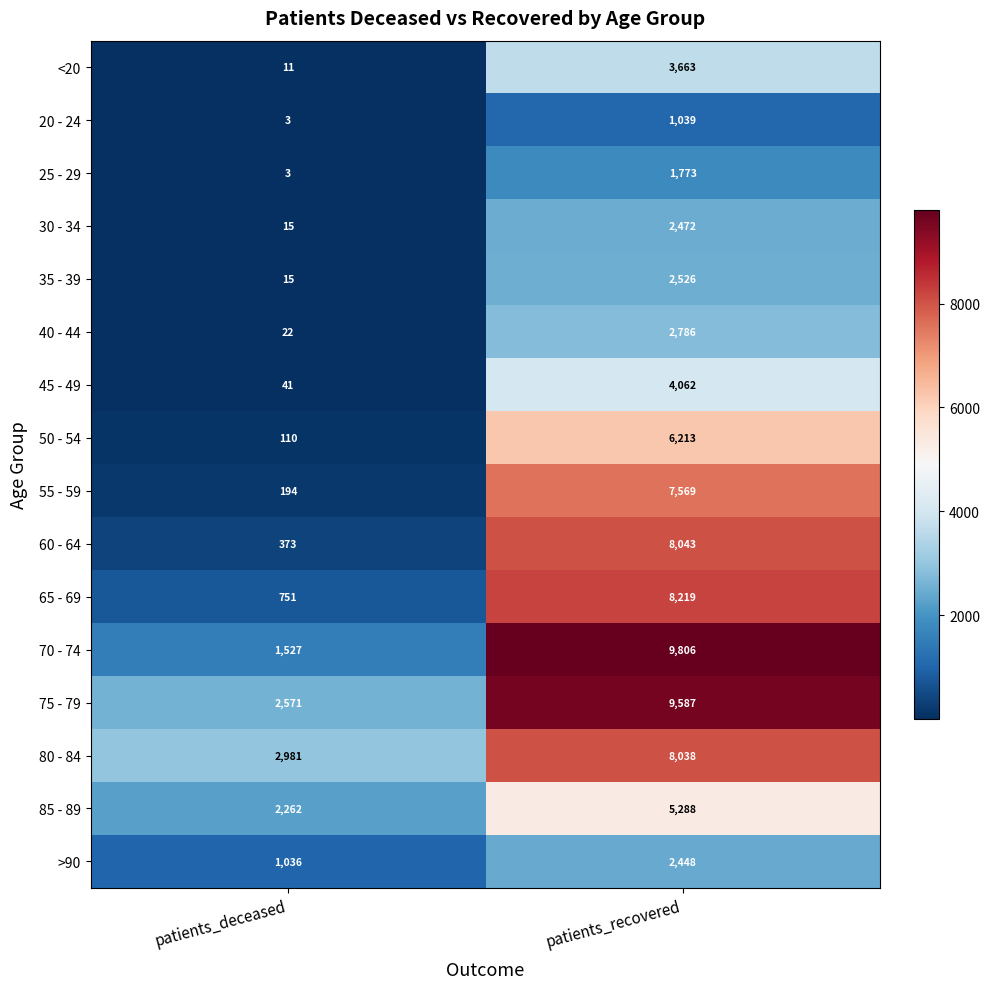

What is the difference between the maximum and minimum values in the 25 - 29 series?

1770